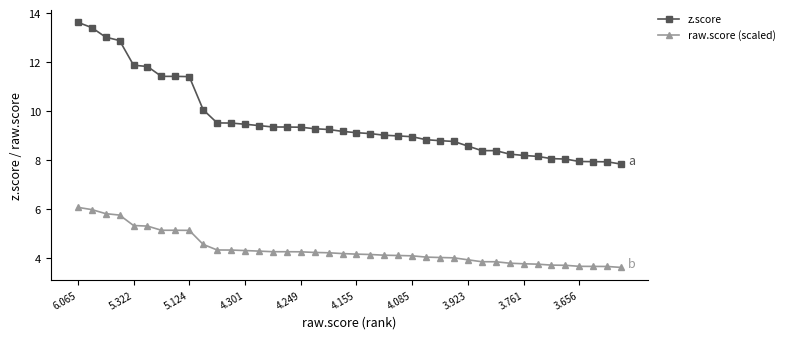

True or false: raw.score (scaled) and z.score intersect in this chart.

False